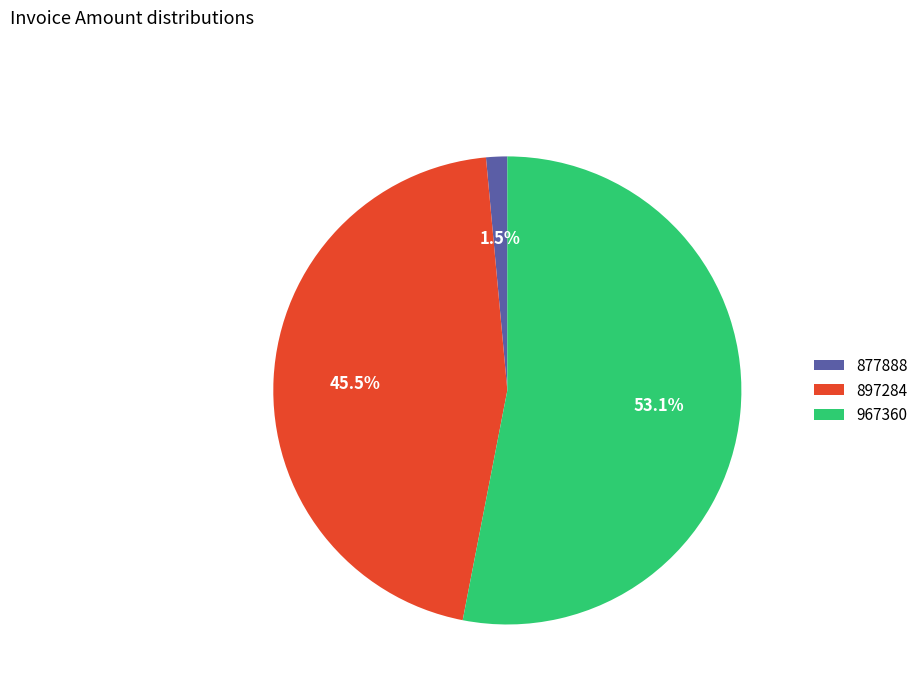

Between 877888 and 967360, which is larger?

967360